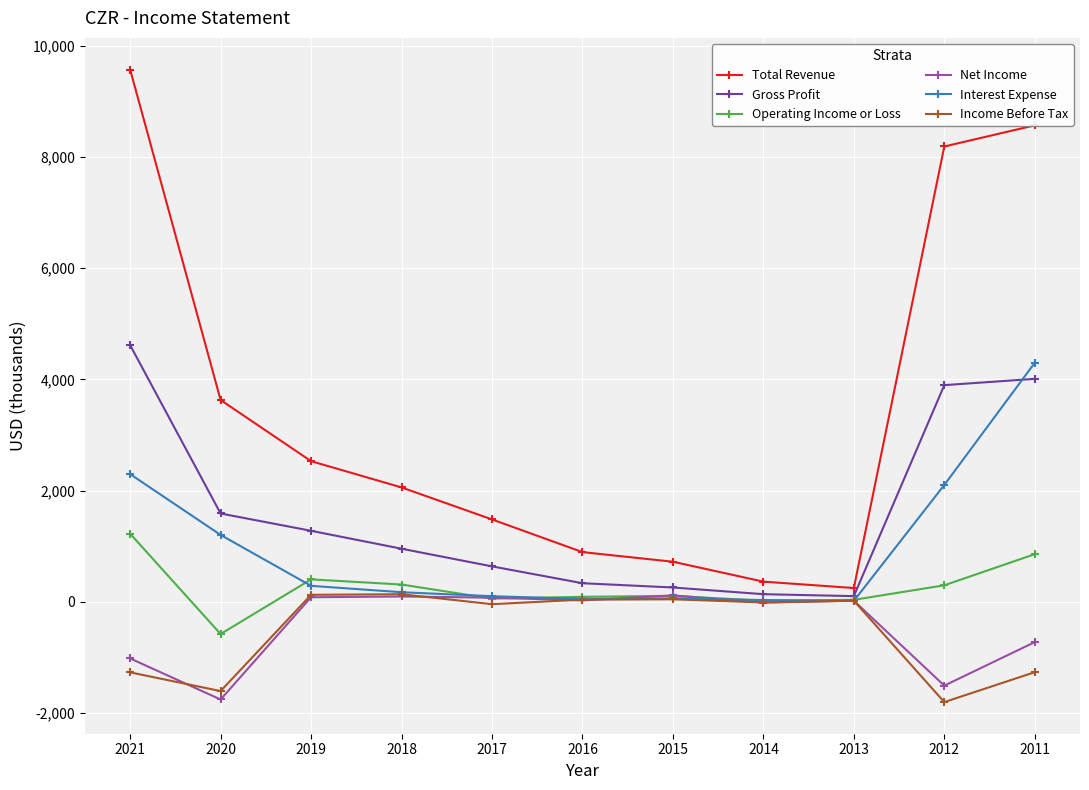

True or false: Income Before Tax and Total Revenue cross at least once.

False